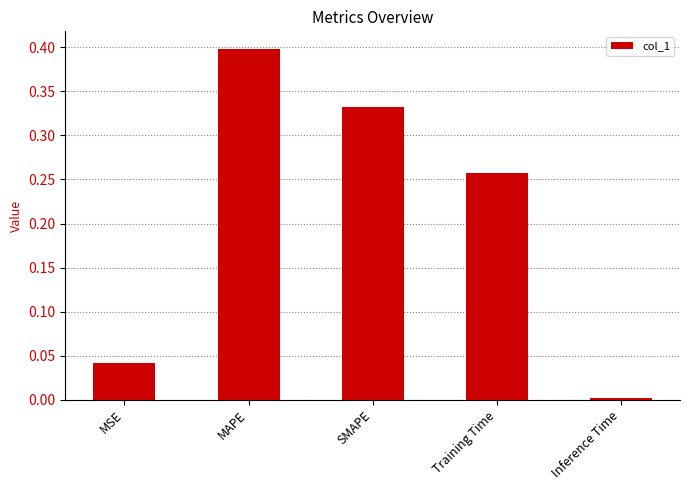

Which has a higher value, SMAPE or MSE?

SMAPE